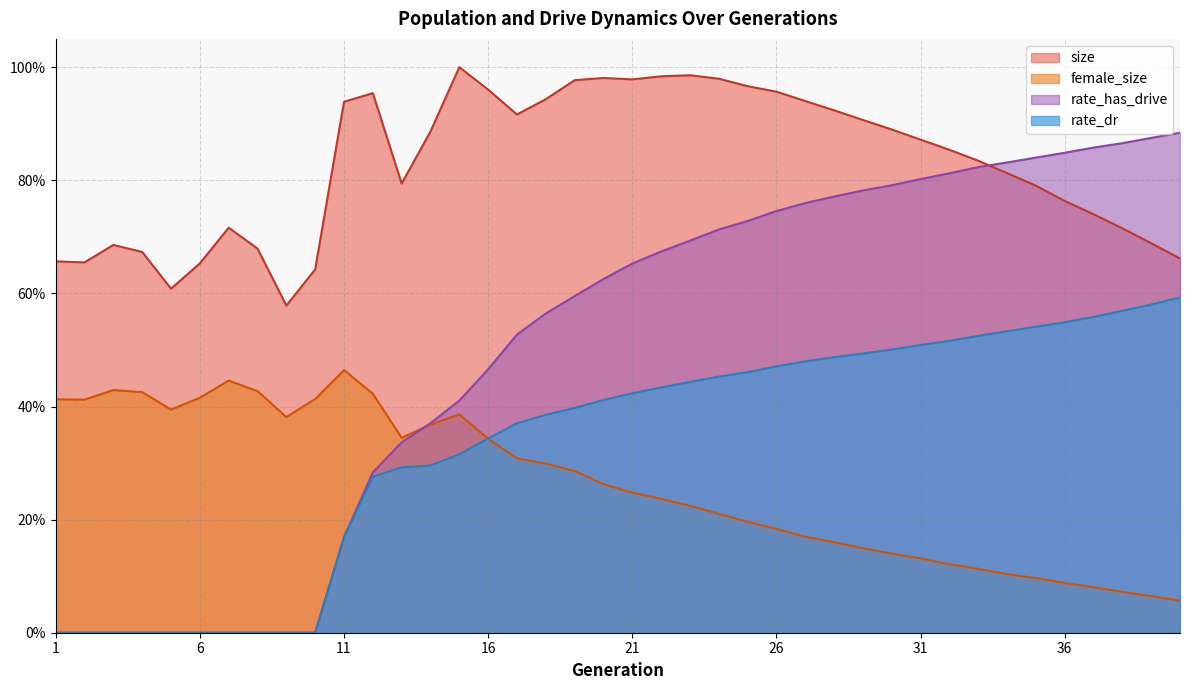

The value of size at 8 is 0.7. True or false?

True